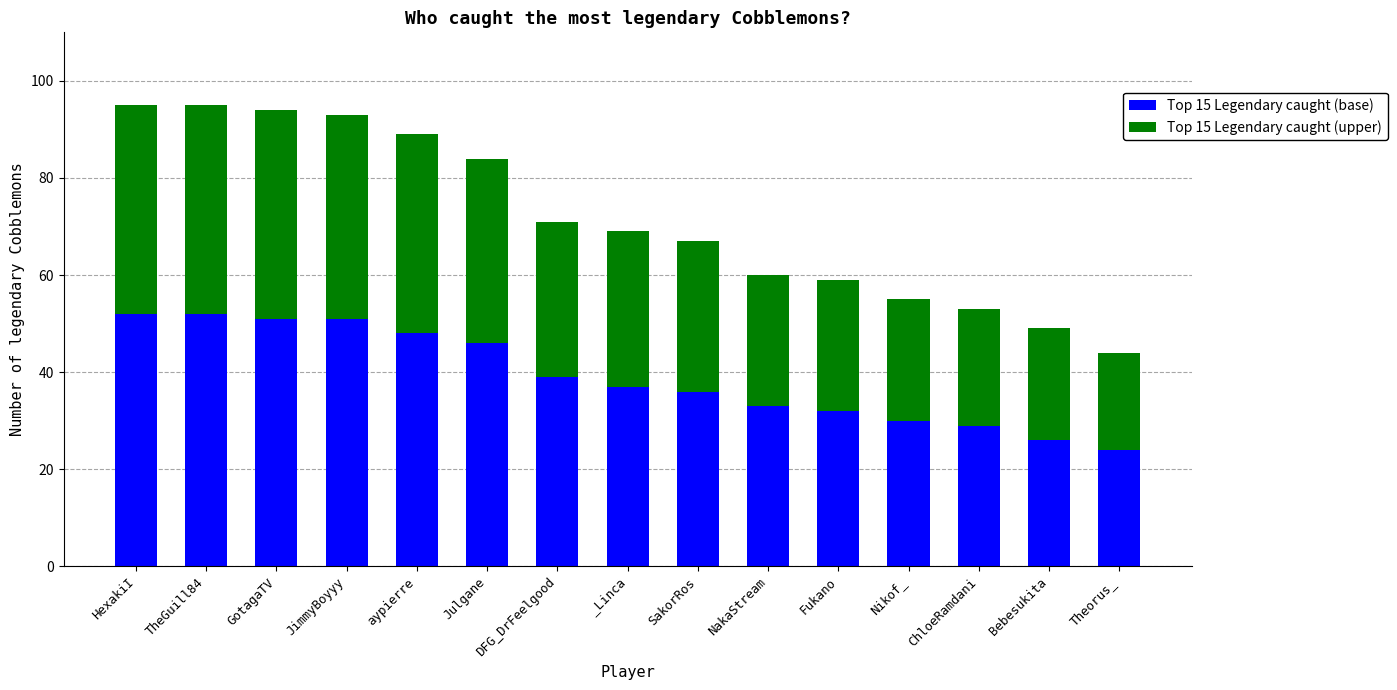

The value of Top 15 Legendary caught (base) at TheGuill84 is 52. True or false?

True